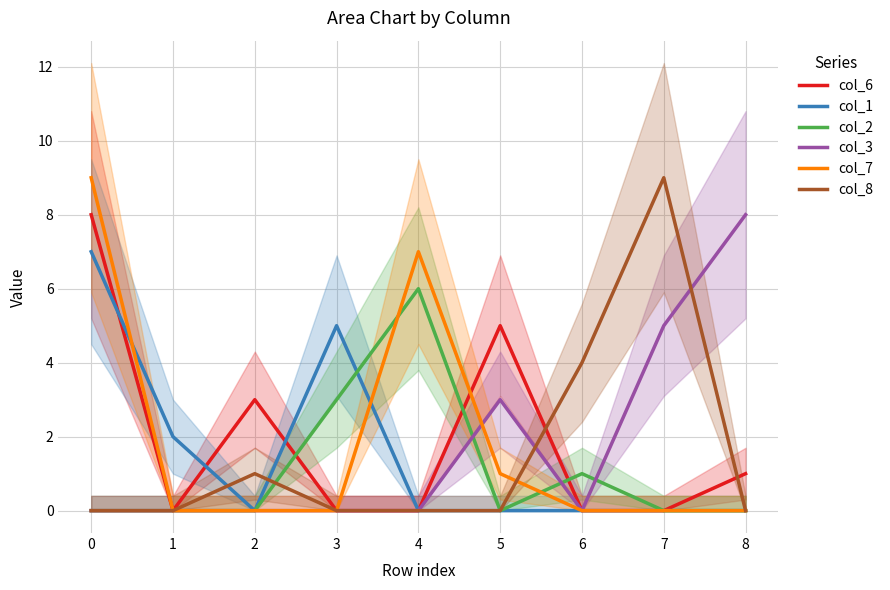

List the series in order of their peak value, highest first.

col_7, col_8, col_6, col_3, col_1, col_2